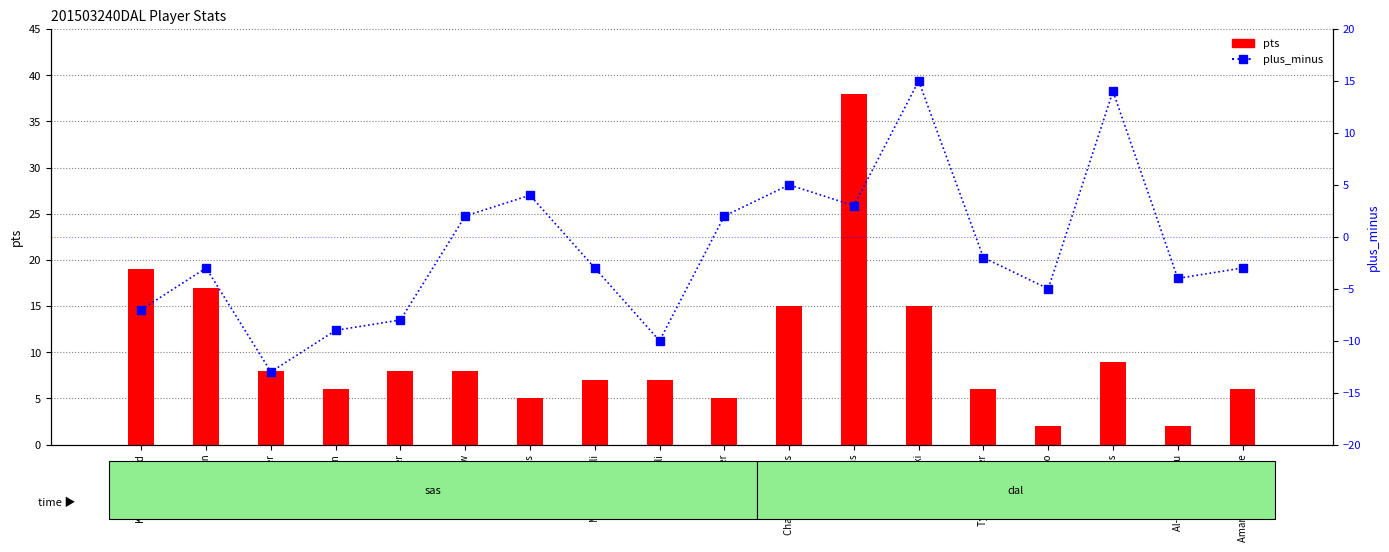

What is the change in value from Dirk Nowitzki to Al-Farouq Aminu?

-19